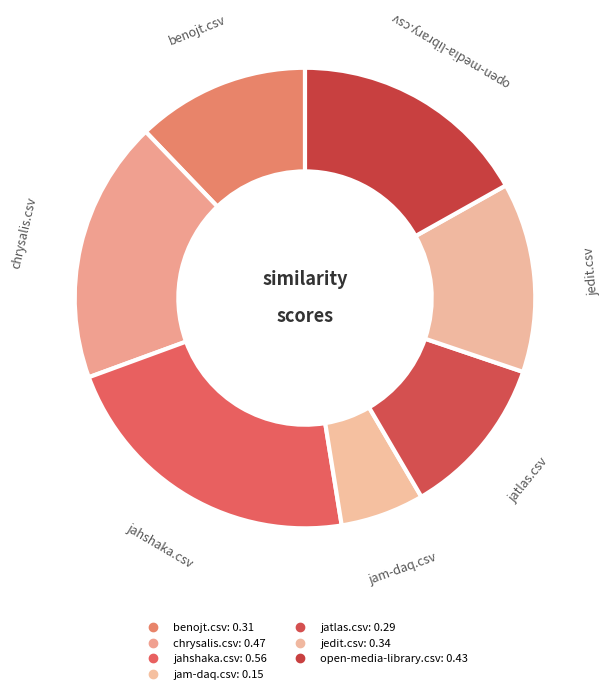

To the nearest percent, what is the difference between the jatlas.csv and chrysalis.csv slice percentages?

7%